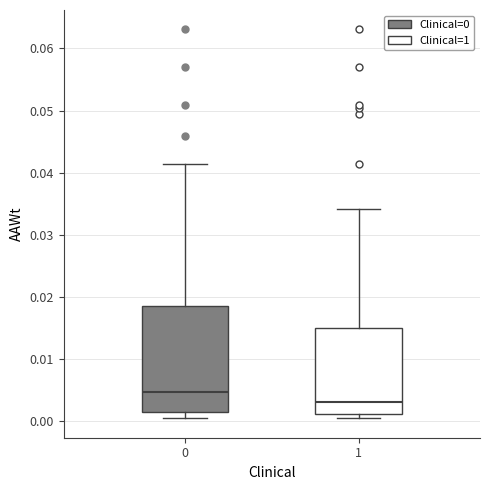

Where does the lower whisker of the box at x = 0 end on the y-axis? The values are not printed on the chart, so give them approximately, as read against the axis.

0.000